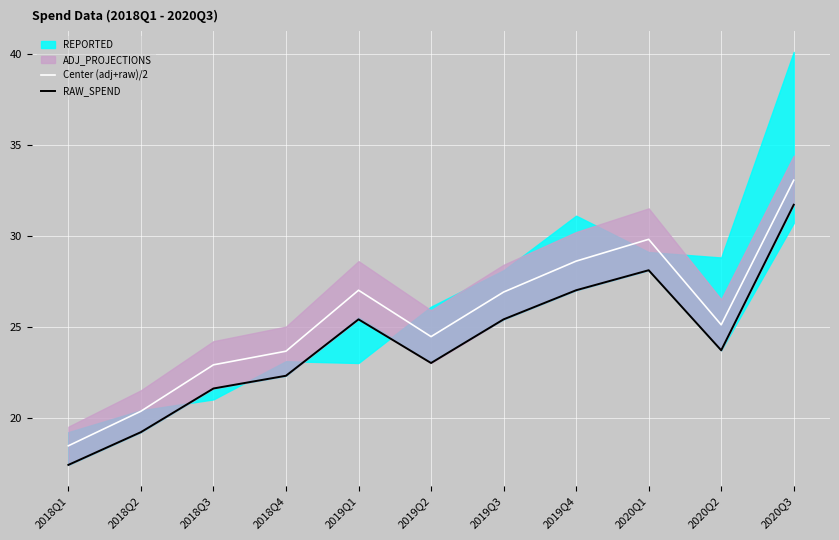

In Center (adj+raw)/2, how many points are lower than both neighbors (excluding endpoints)?

2